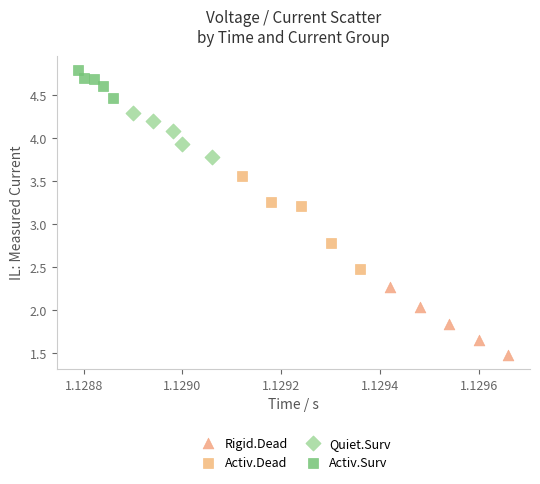

Which series has the largest Y range (max minus min)?

Activ.Dead